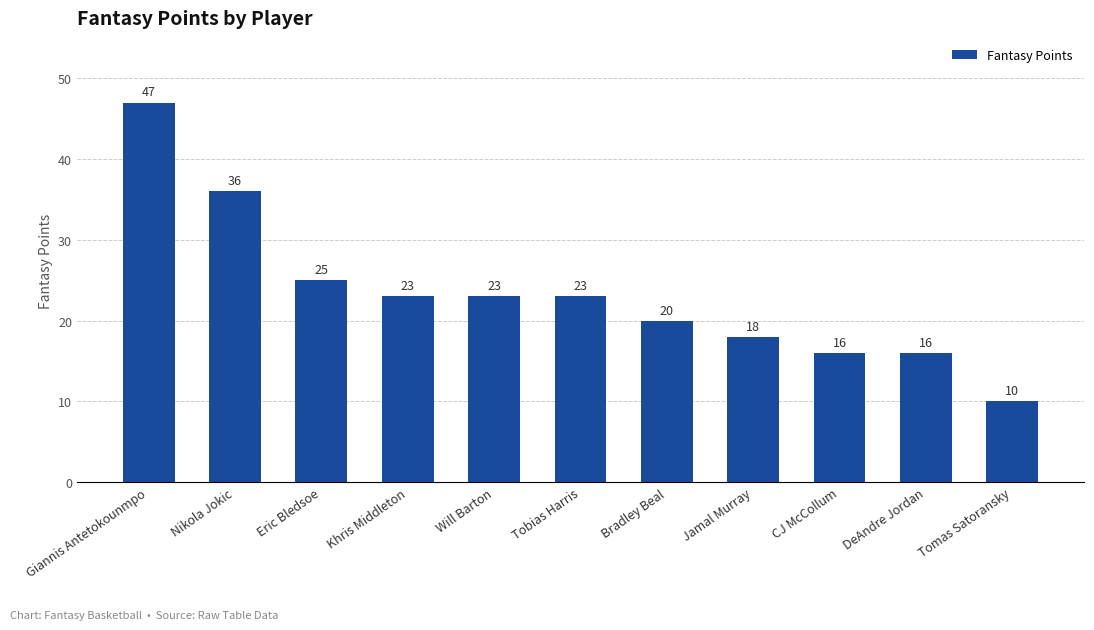

What is the ratio of the value at Jamal Murray to the value at Tobias Harris?

0.8